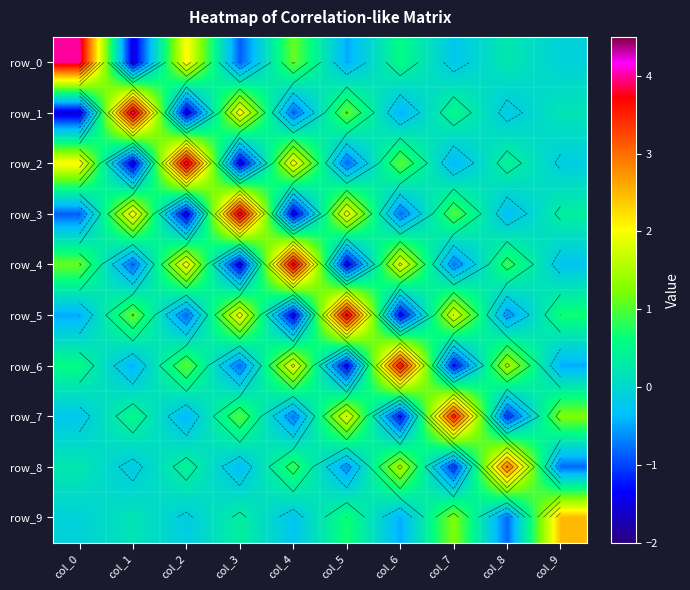

Which category has the highest value in the row_9 series?

col_9